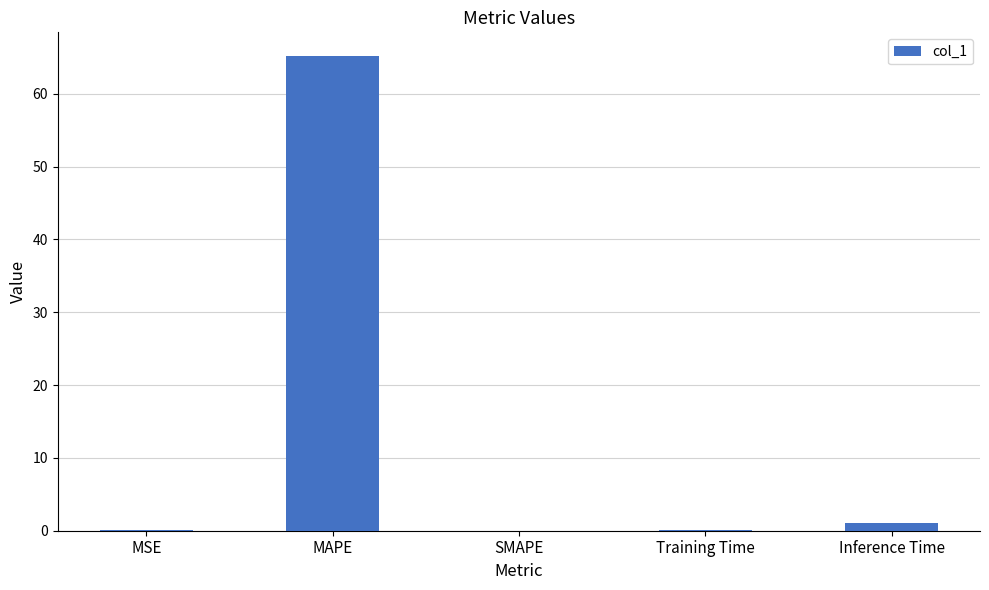

Are the bars horizontal?

No